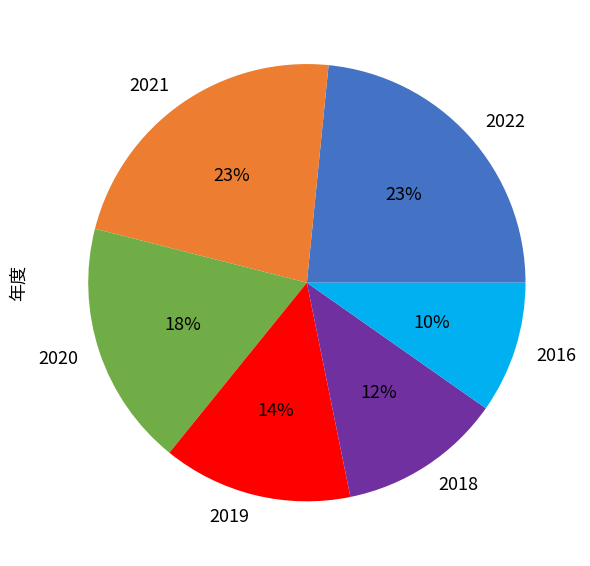

What percentage is the 2016 slice, to the nearest percent?

10%